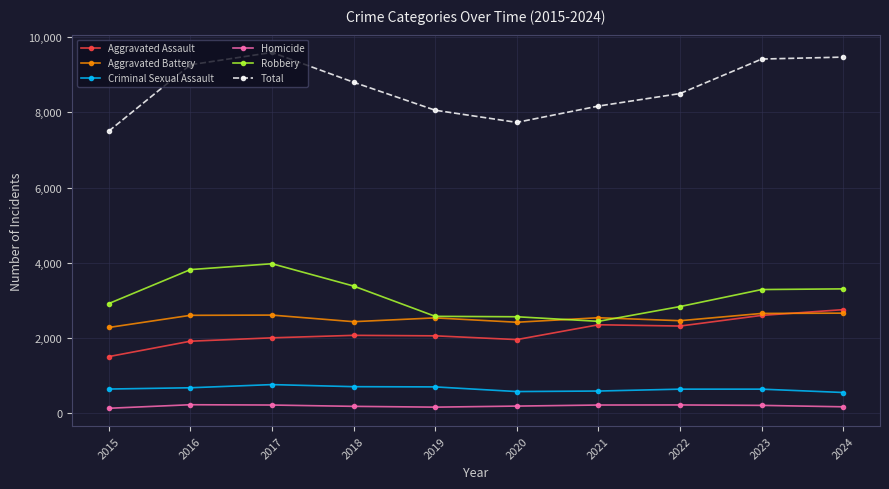

What is the difference between the Homicide values at 2020 and 2017?

28